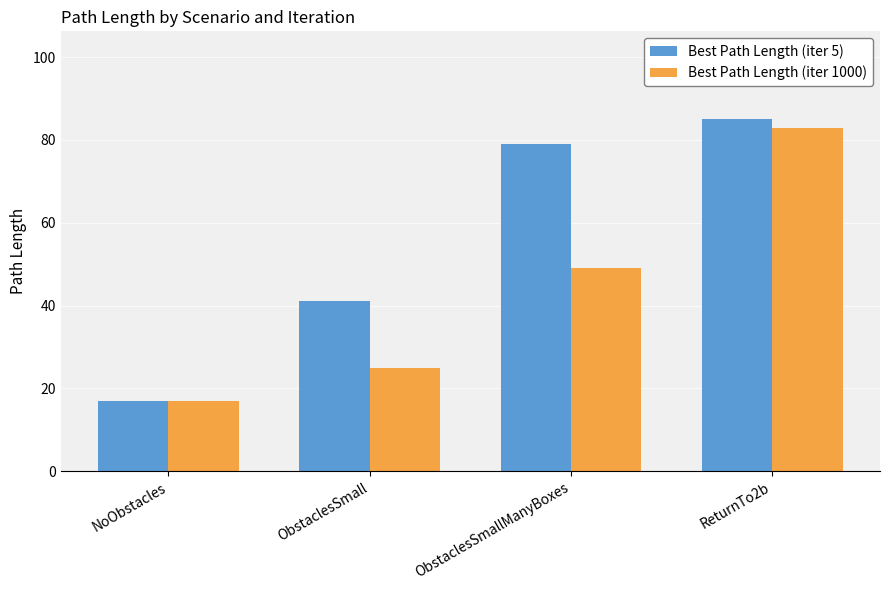

At which category does the chart reach its peak across all series?

ReturnTo2b